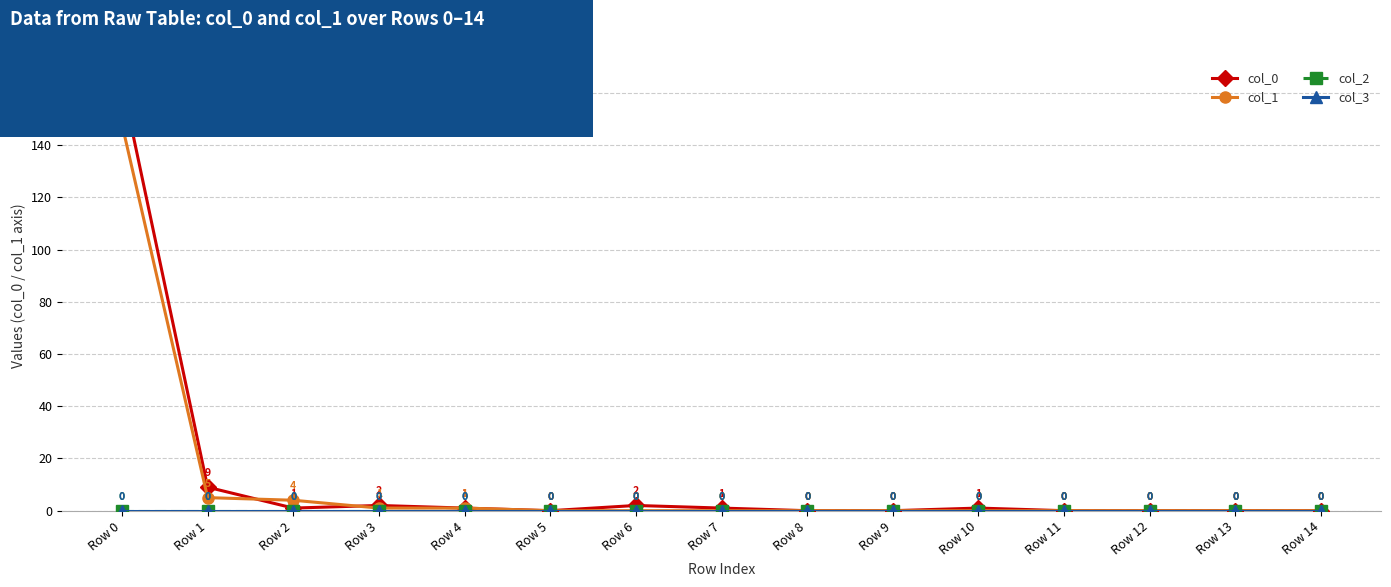

Reading left to right, what are all the values shown in this chart?

col_0: Row 0=164	Row 1=9	Row 2=1	Row 3=2	Row 4=1	Row 5=0	Row 6=2	Row 7=1	Row 8=0	Row 9=0	Row 10=1	Row 11=0	Row 12=0	Row 13=0	Row 14=0
col_1: Row 0=148	Row 1=5	Row 2=4	Row 3=1	Row 4=1	Row 5=0	Row 6=0	Row 7=0	Row 8=0	Row 9=0	Row 10=0	Row 11=0	Row 12=0	Row 13=0	Row 14=0
col_2: Row 0=0	Row 1=0	Row 2=0	Row 3=0	Row 4=0	Row 5=0	Row 6=0	Row 7=0	Row 8=0	Row 9=0	Row 10=0	Row 11=0	Row 12=0	Row 13=0	Row 14=0
col_3: Row 0=0	Row 1=0	Row 2=0	Row 3=0	Row 4=0	Row 5=0	Row 6=0	Row 7=0	Row 8=0	Row 9=0	Row 10=0	Row 11=0	Row 12=0	Row 13=0	Row 14=0